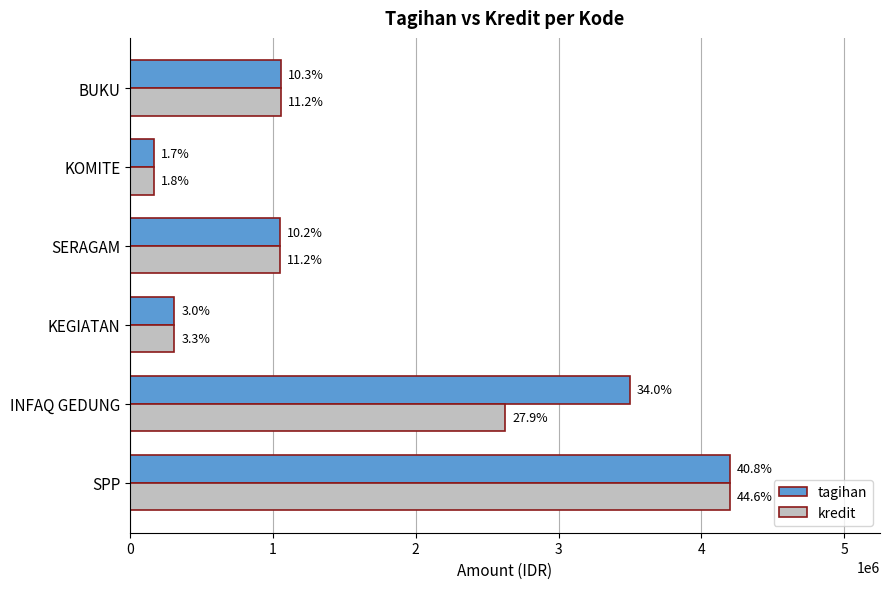

List the series in order of their overall mean, highest first.

tagihan, kredit